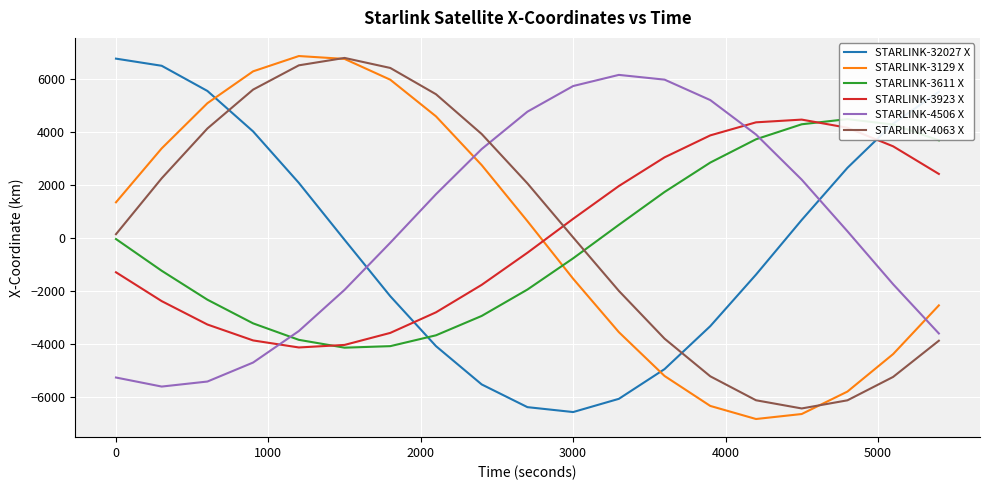

True or false: STARLINK-4063 X and STARLINK-4506 X cross at least once.

True